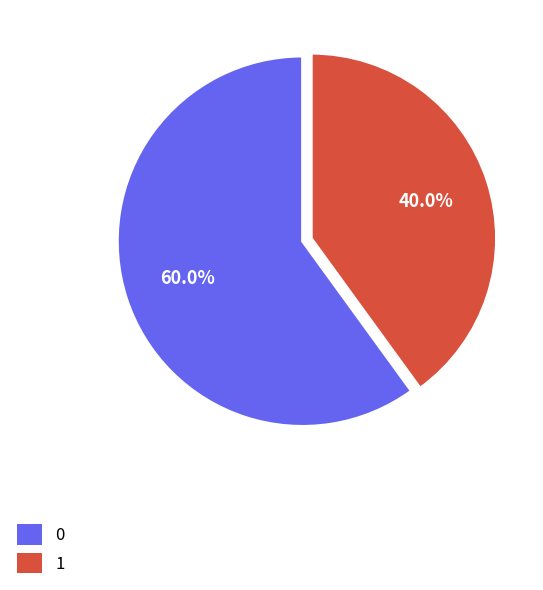

Combined, do 1 and 0 account for over 50%?

Yes